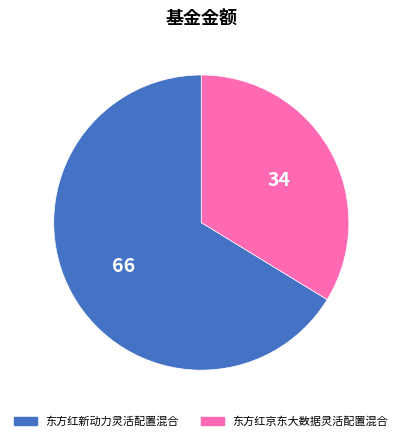

Rank the categories by value from highest to lowest.

东方红新动力灵活配置混合, 东方红京东大数据灵活配置混合